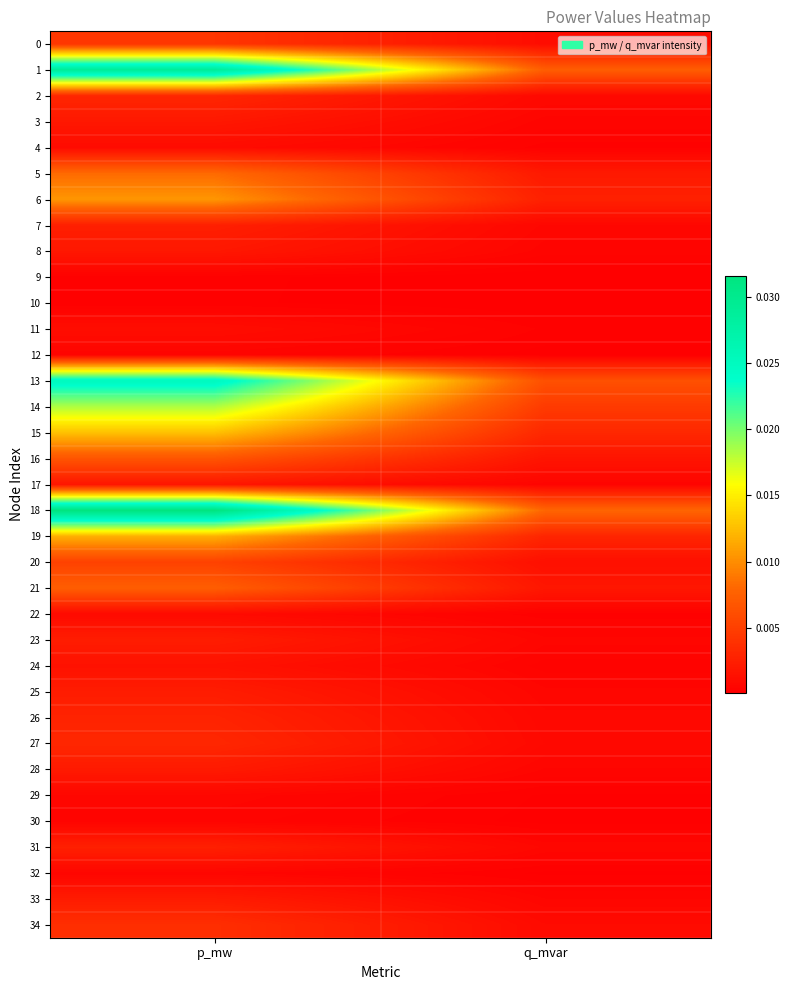

Which category has the highest value across all series?

p_mw